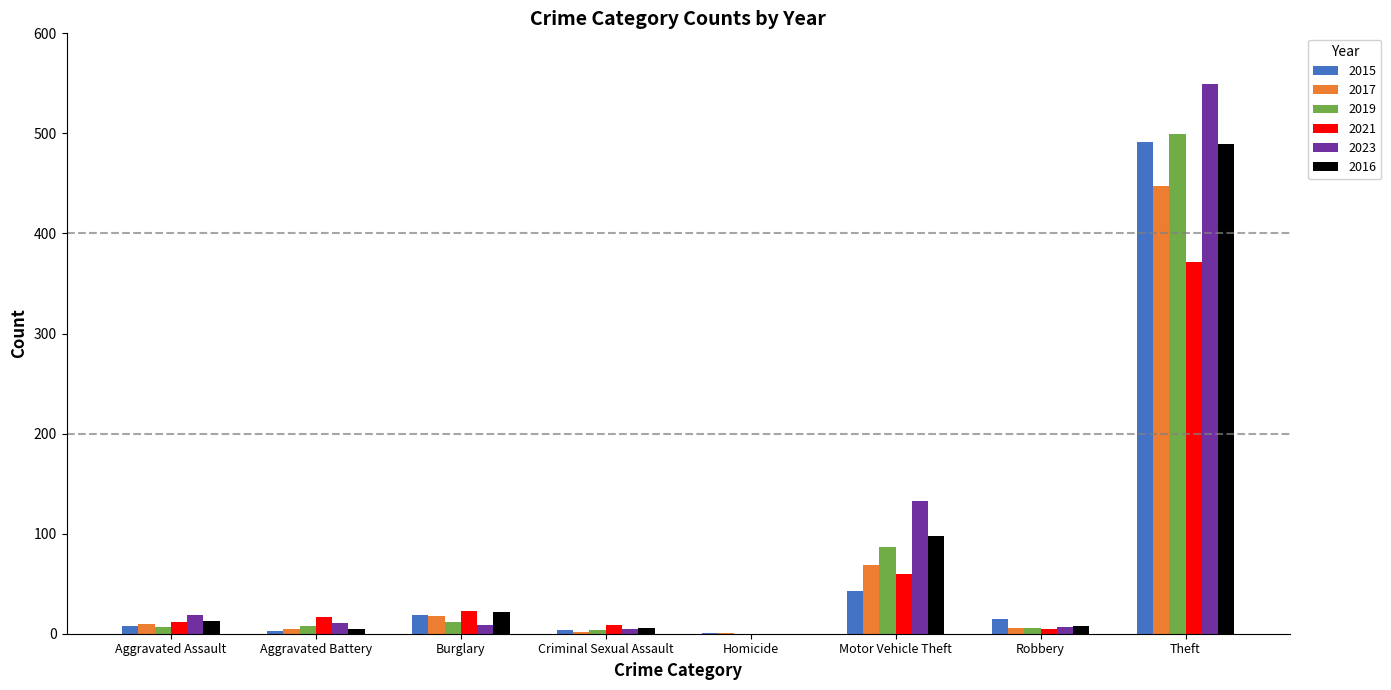

Count the number of data series in this chart.

6